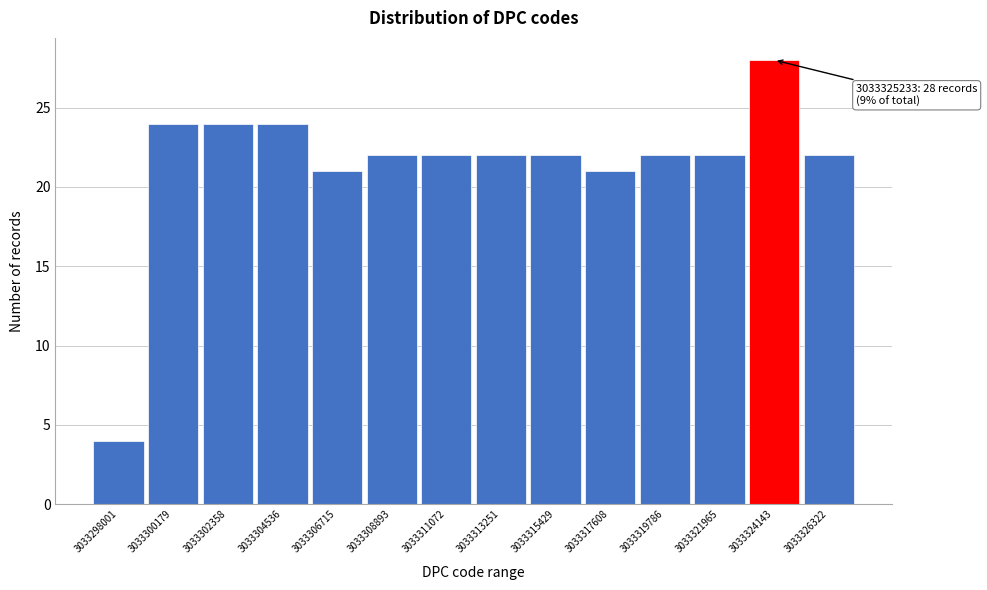

Reading left to right, what are all the values shown in this chart?

4	24	24	24	21	22	22	22	22	21	22	22	28	22